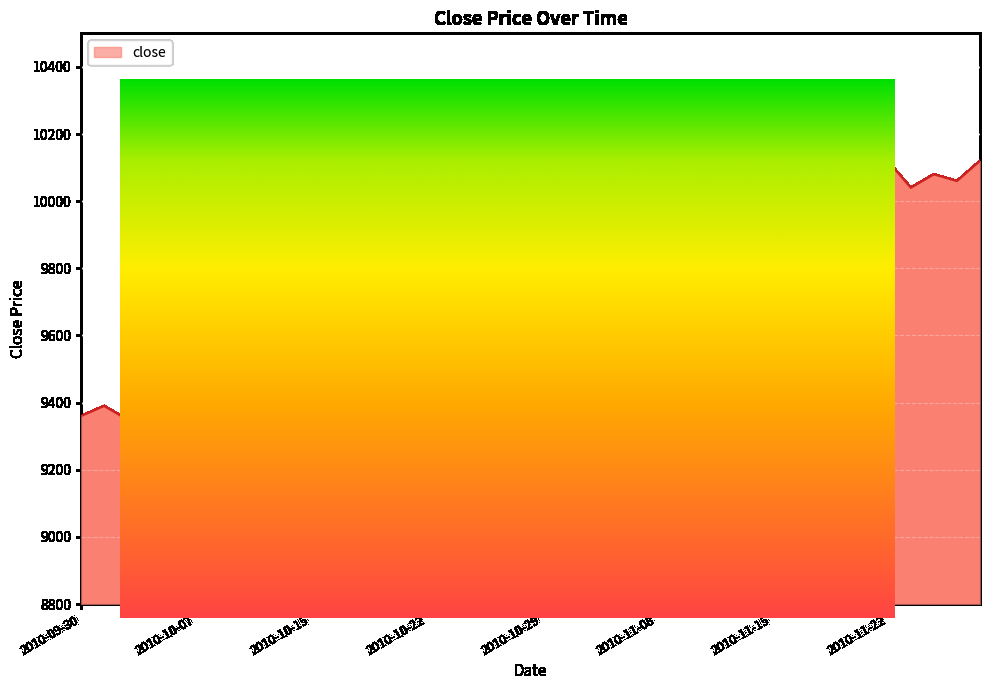

What is the ratio of the value at 2010-10-28 to the value at 2010-10-07?

1.0